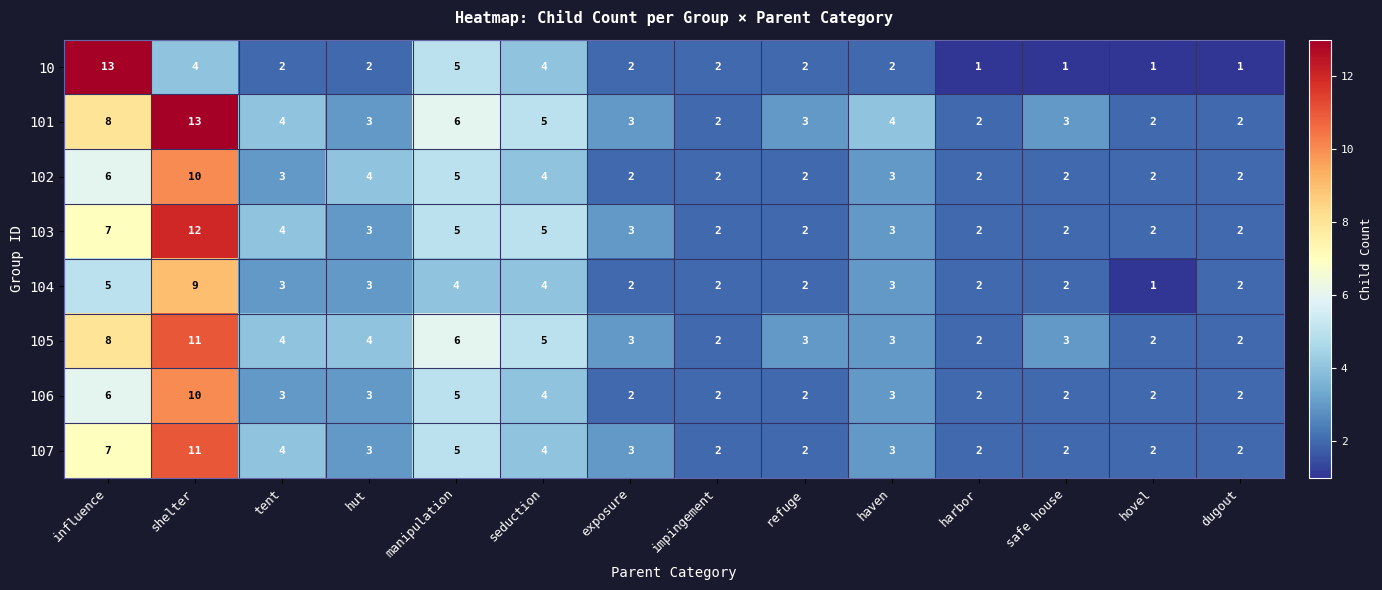

Which category has the highest value in the 107 series?

shelter